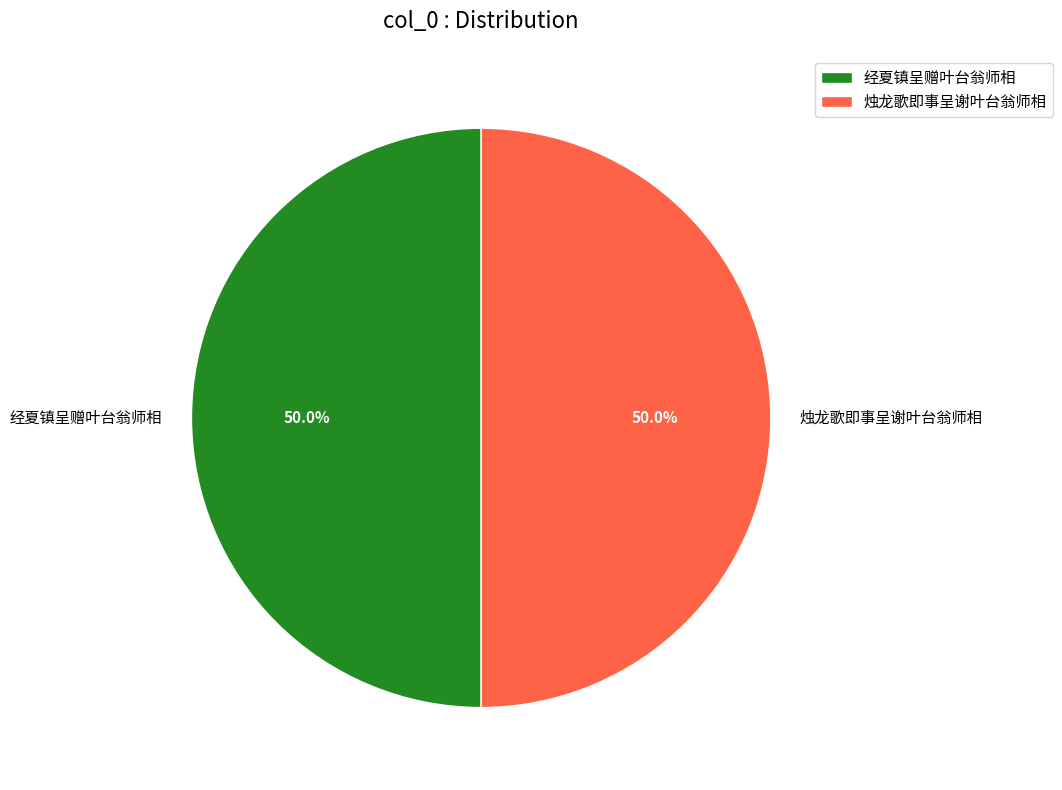

How much of the chart is everything except 烛龙歌即事呈谢叶台翁师相?

50.0%